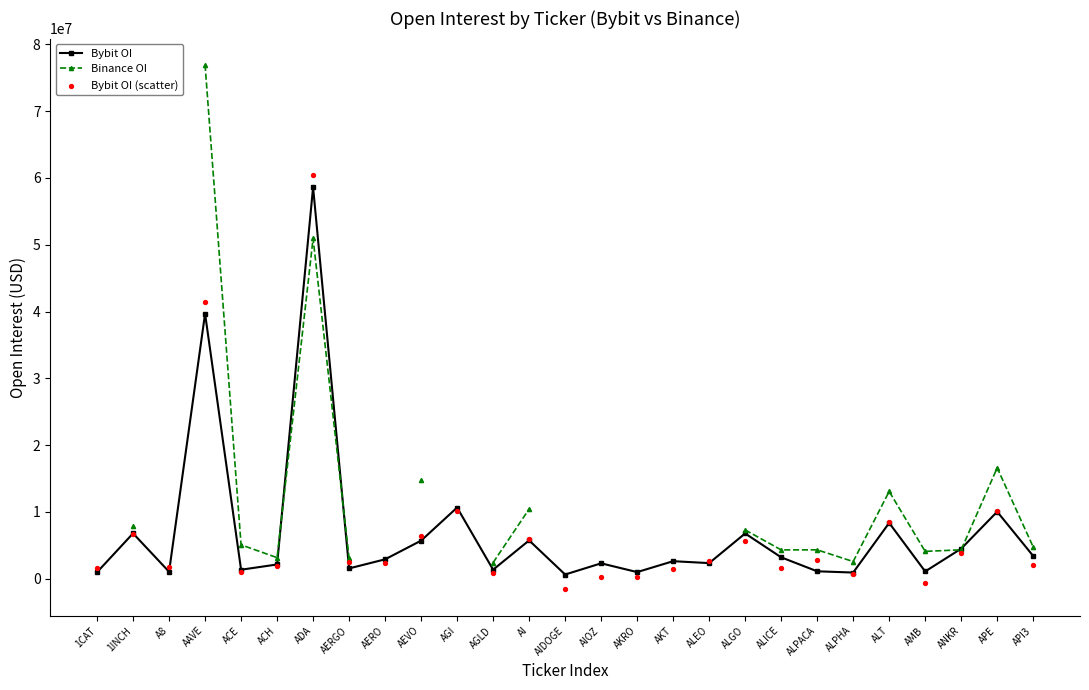

What are all the series names shown in the legend?

Bybit OI, Binance OI, Bybit OI (scatter)